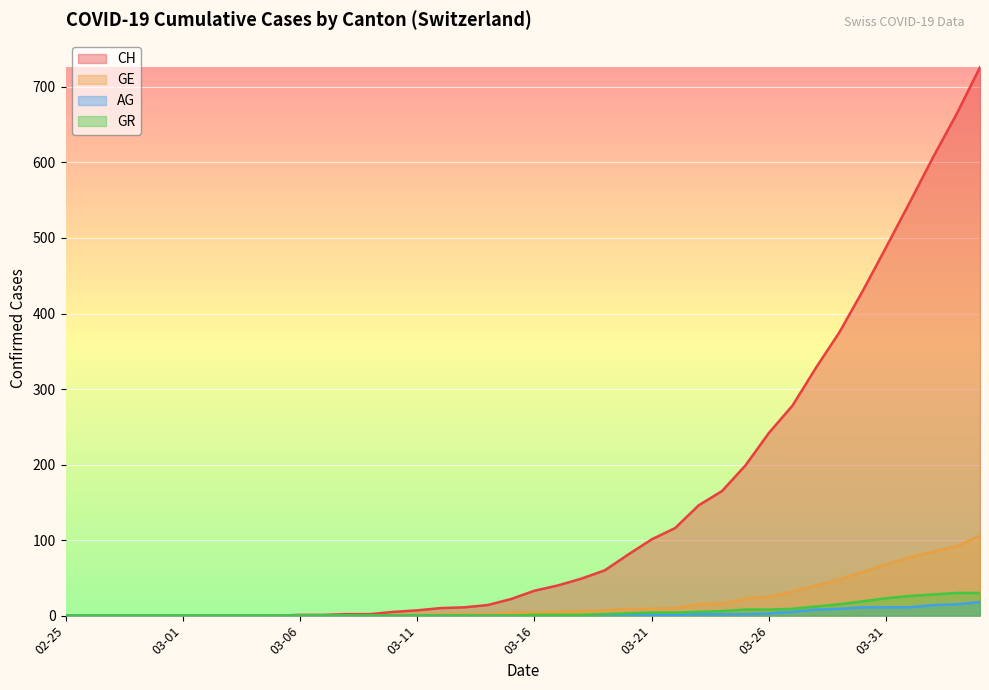

What is the maximum value for CH?

726